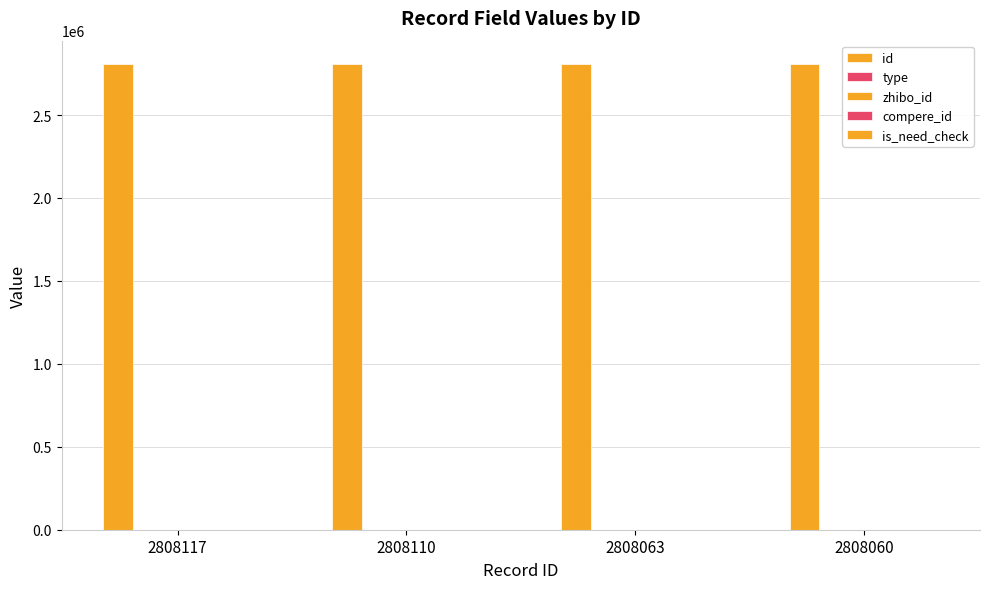

What is the total value across all series at 2808110?

2808262